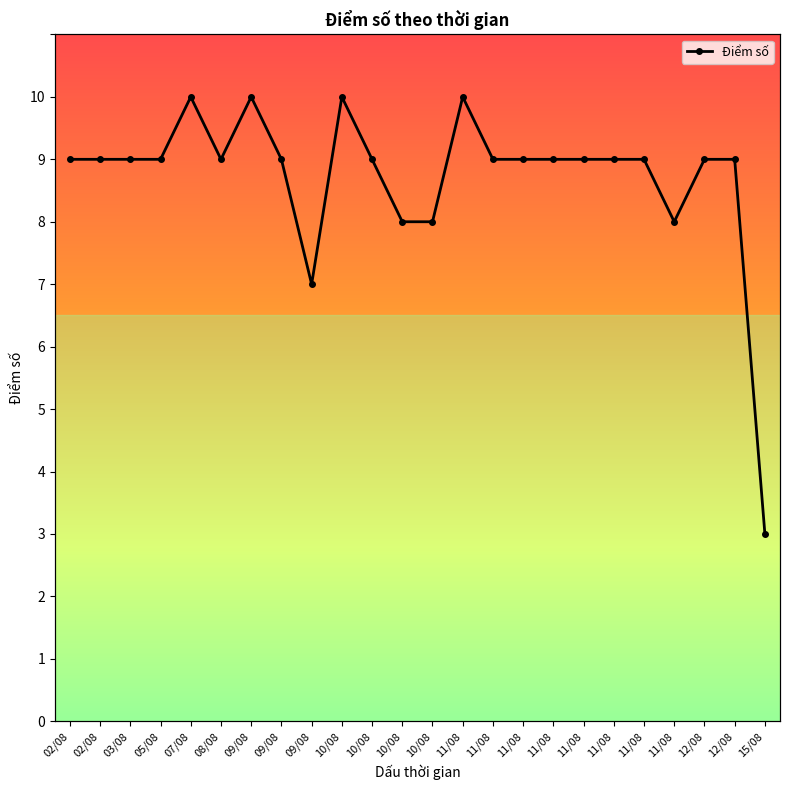

At which label is the value closest to 6?

09/08